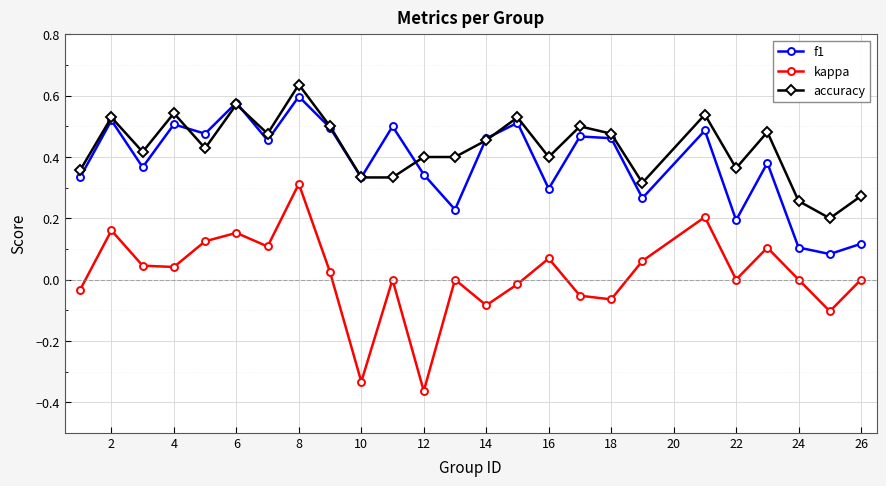

True or false: f1 and kappa intersect in this chart.

False